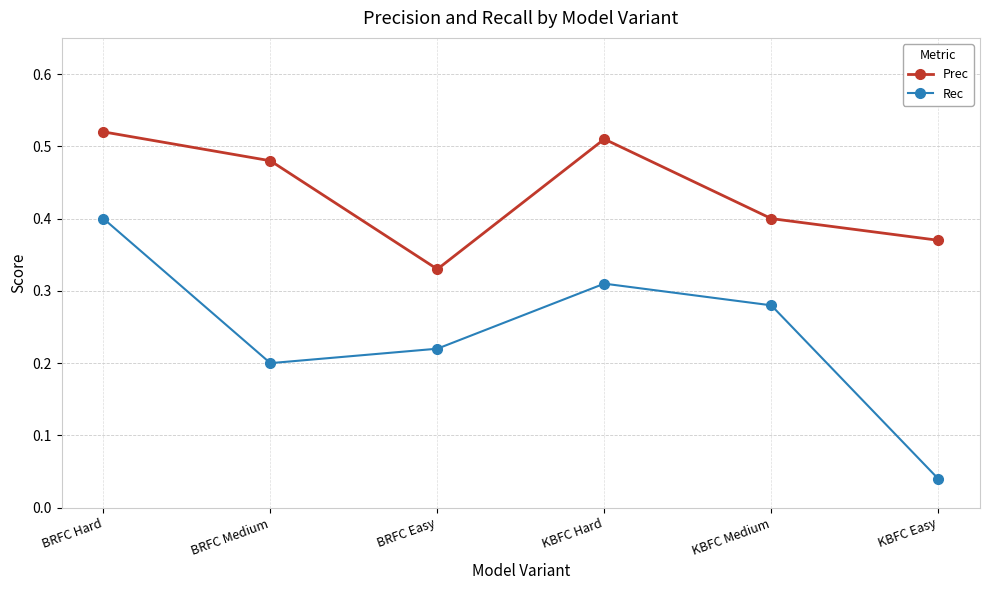

True or false: Prec and Rec intersect in this chart.

False